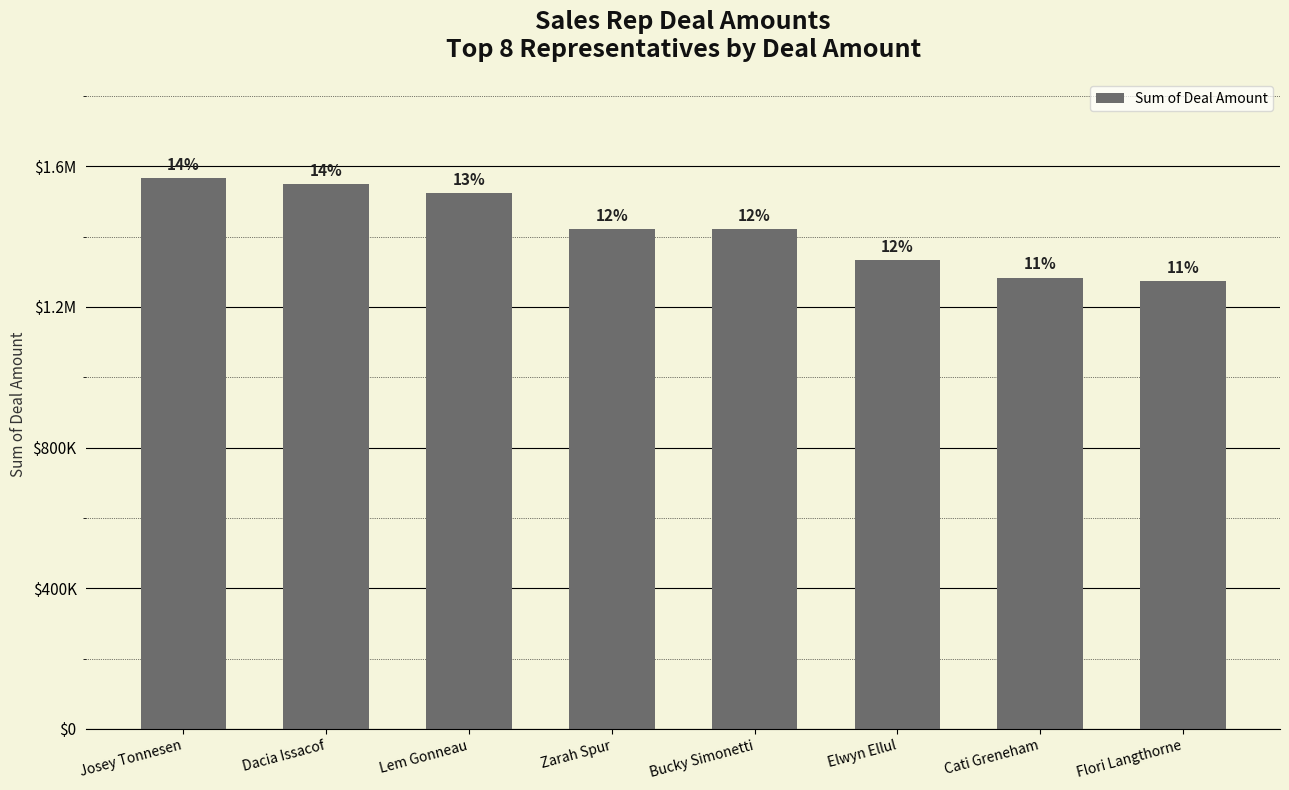

Does the chart contain any negative values?

No